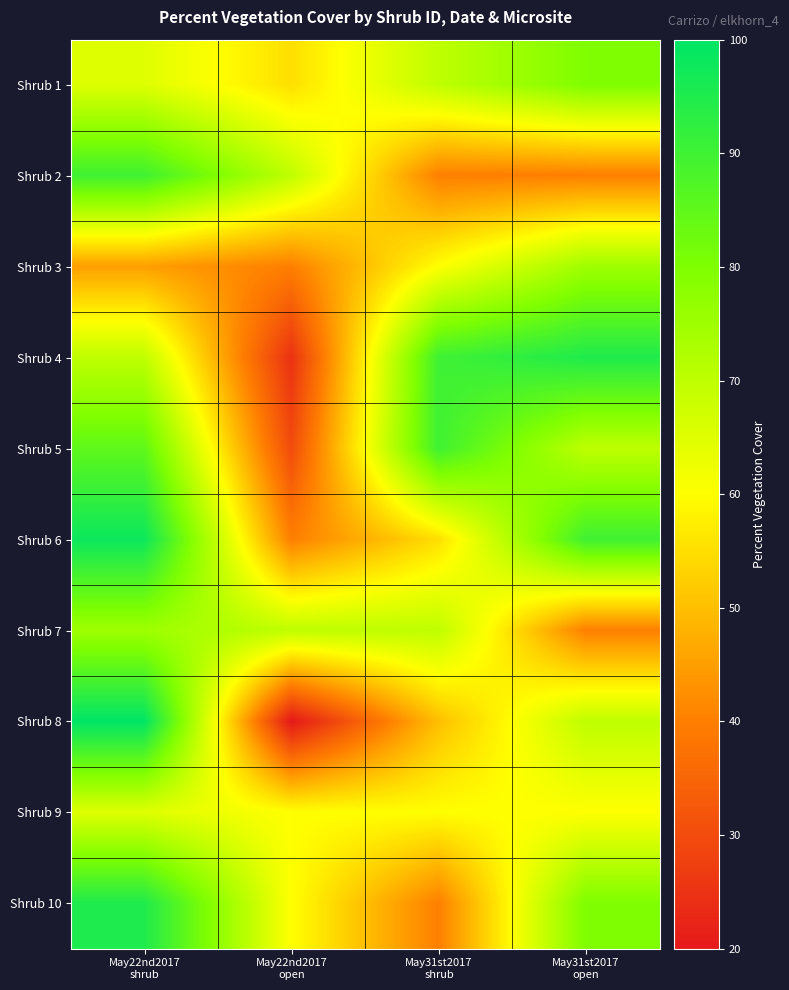

Reading left to right, transcribe all the data shown in this chart.

Shrub 1: May22nd2017
shrub=65	May22nd2017
open=55	May31st2017
shrub=70	May31st2017
open=80
Shrub 2: May22nd2017
shrub=90	May22nd2017
open=70	May31st2017
shrub=40	May31st2017
open=40
Shrub 3: May22nd2017
shrub=45	May22nd2017
open=40	May31st2017
shrub=60	May31st2017
open=75
Shrub 4: May22nd2017
shrub=70	May22nd2017
open=25	May31st2017
shrub=90	May31st2017
open=95
Shrub 5: May22nd2017
shrub=85	May22nd2017
open=30	May31st2017
shrub=90	May31st2017
open=70
Shrub 6: May22nd2017
shrub=98	May22nd2017
open=40	May31st2017
shrub=55	May31st2017
open=90
Shrub 7: May22nd2017
shrub=75	May22nd2017
open=70	May31st2017
shrub=70	May31st2017
open=40
Shrub 8: May22nd2017
shrub=100	May22nd2017
open=20	May31st2017
shrub=50	May31st2017
open=70
Shrub 9: May22nd2017
shrub=65	May22nd2017
open=60	May31st2017
shrub=60	May31st2017
open=60
Shrub 10: May22nd2017
shrub=95	May22nd2017
open=60	May31st2017
shrub=40	May31st2017
open=80